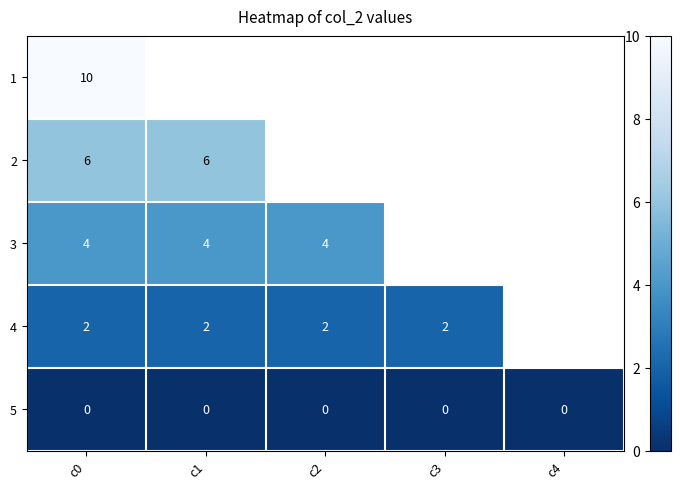

The 5 series shows 0 at c1. True or false?

True